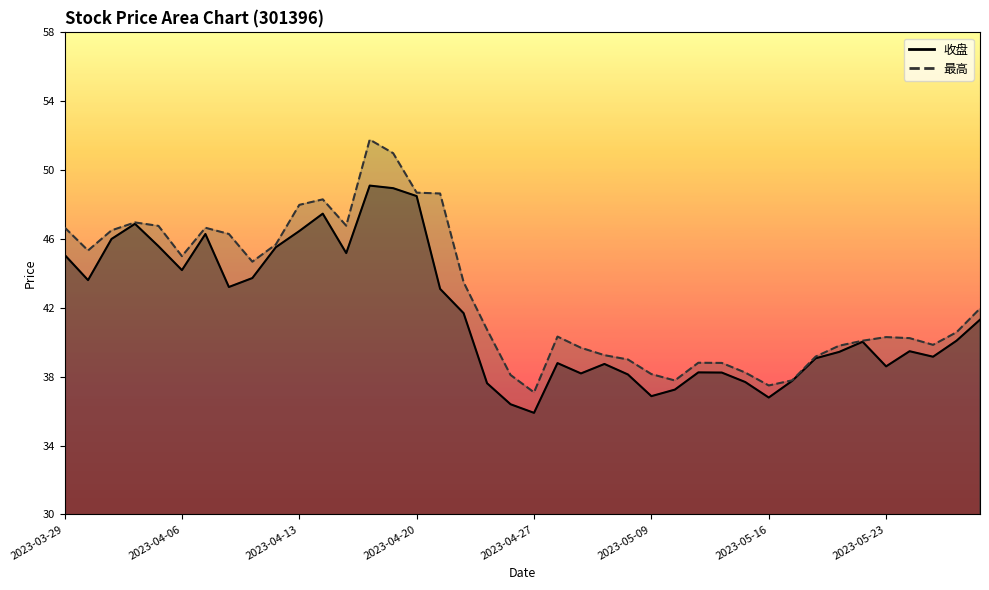

What is the maximum value shown in the chart?

51.8